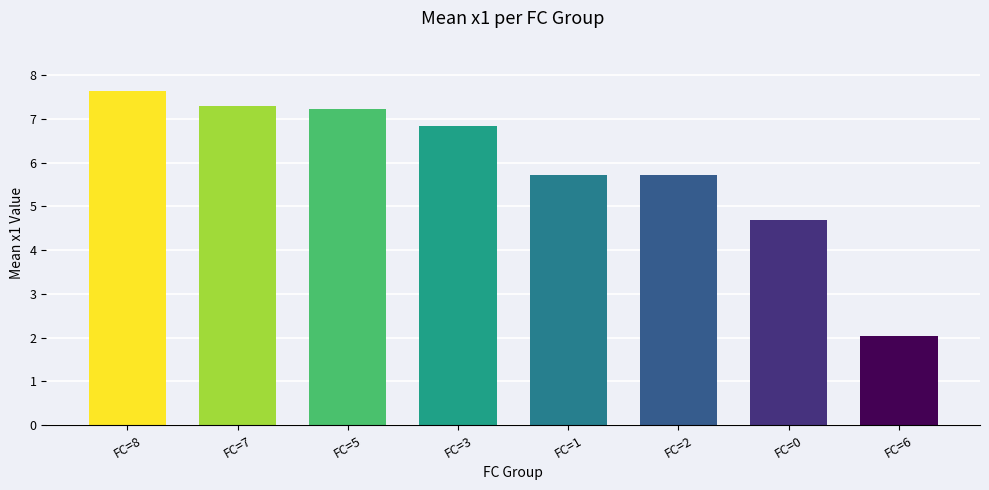

What is the value of the 8th bar from the left?

2.0